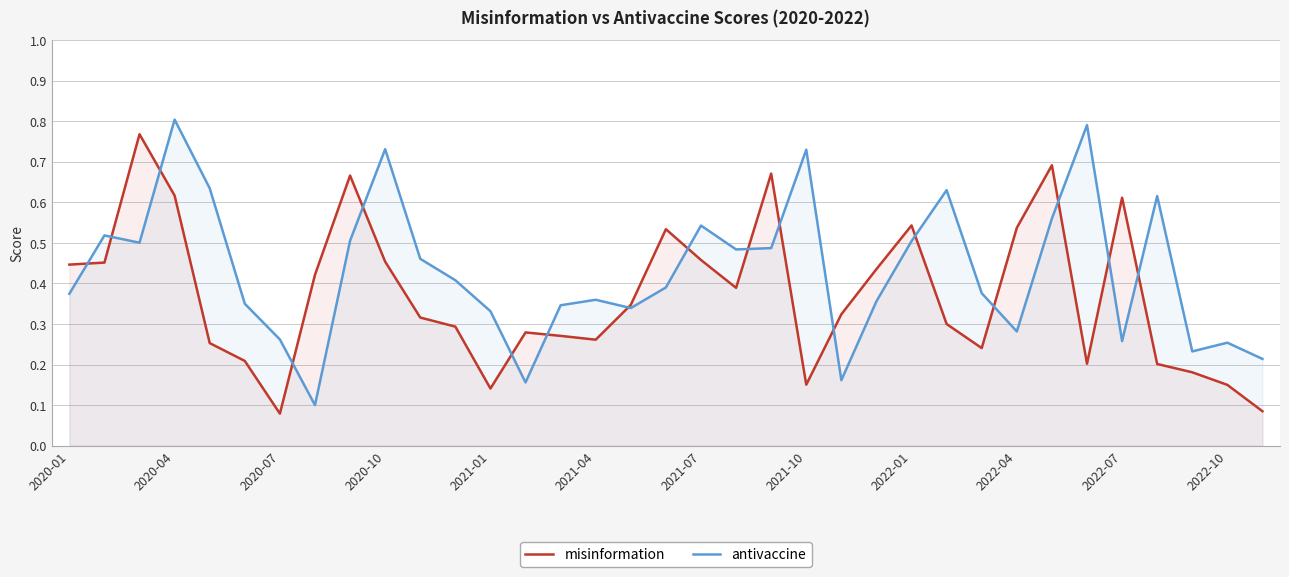

Which series changed the most between 2020-04 and 2022-04?

antivaccine